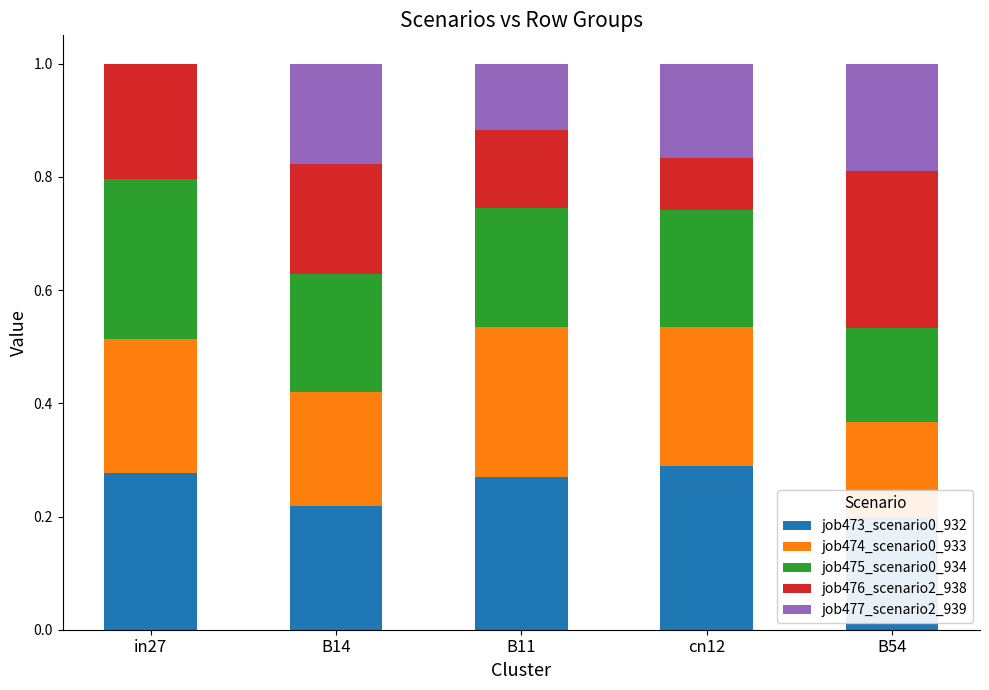

Reading left to right, transcribe all the data shown in this chart.

job473_scenario0_932: 0.3	0.2	0.3	0.3	0.2
job474_scenario0_933: 0.2	0.2	0.3	0.2	0.2
job475_scenario0_934: 0.3	0.2	0.2	0.2	0.2
job476_scenario2_938: 0.2	0.2	0.1	0.1	0.3
job477_scenario2_939: 0.0	0.2	0.1	0.2	0.2